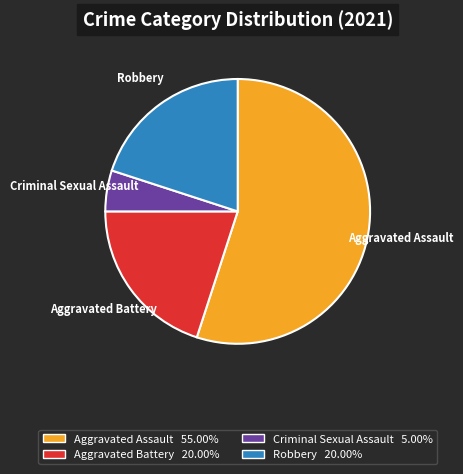

Between Criminal Sexual Assault and Aggravated Assault, which is larger?

Aggravated Assault